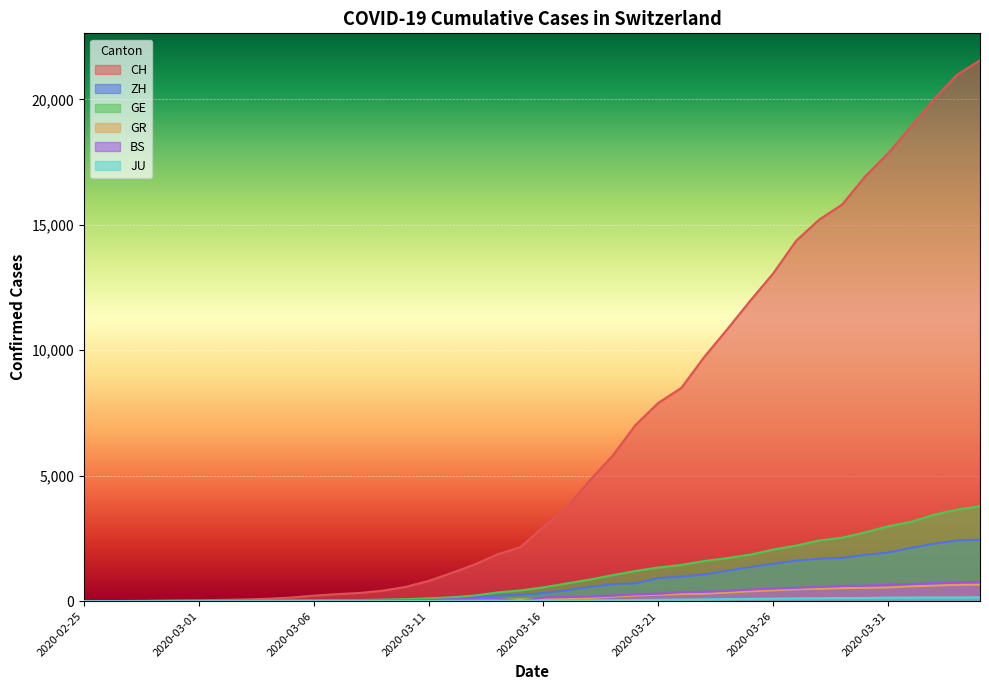

At how many categories does at least one series exceed 1906?

21